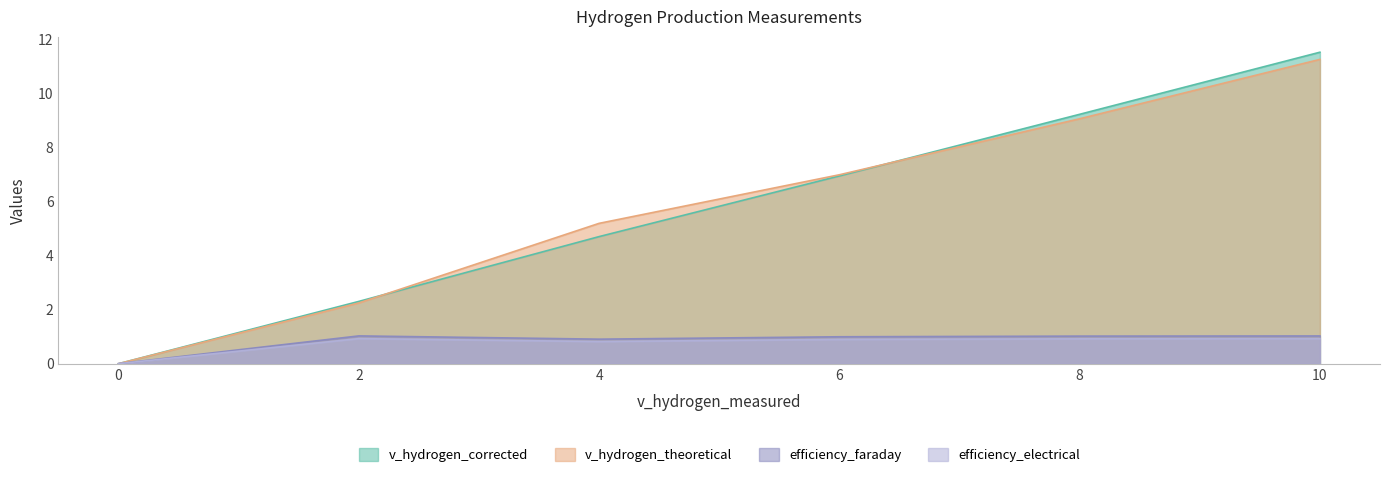

At which label does v_hydrogen_corrected first exceed 6?

6